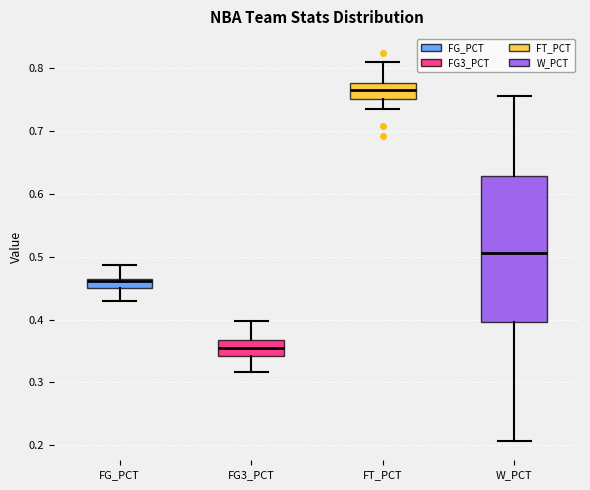

Where is the lower edge of the box for FG3_PCT on the y-axis? The values are not printed on the chart, so give them approximately, as read against the axis.

0.34